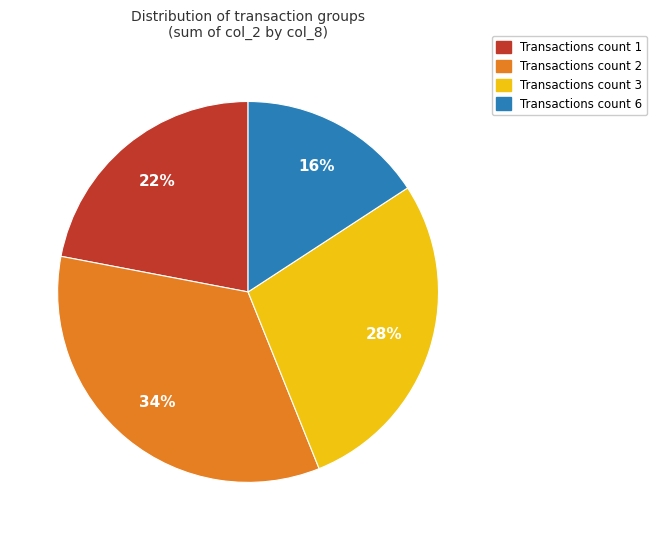

Is there any slice that represents more than half of the pie?

No